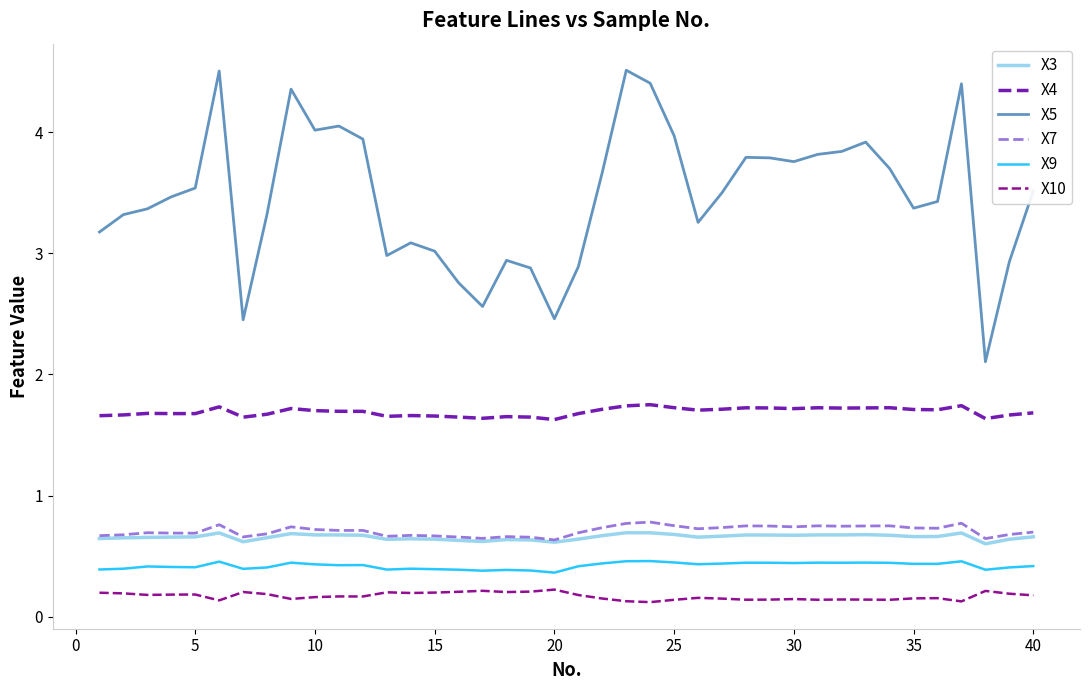

Which series has the largest total across all categories?

X5